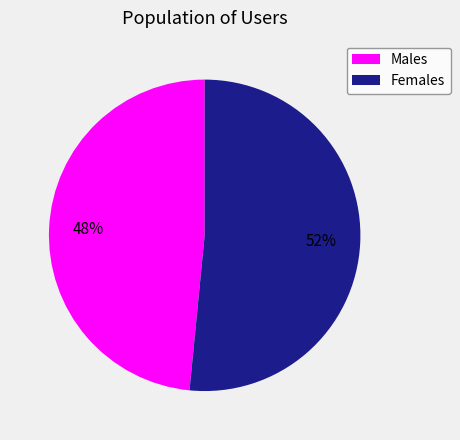

To the nearest percent, what is the combined percentage of Males and Females?

100%